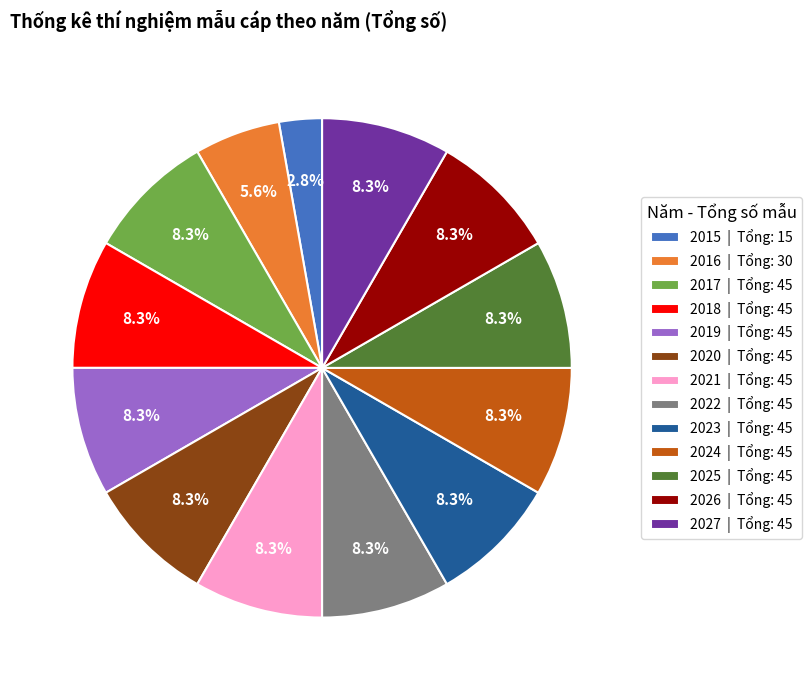

True or false: 2022 accounts for 16% of the total.

False